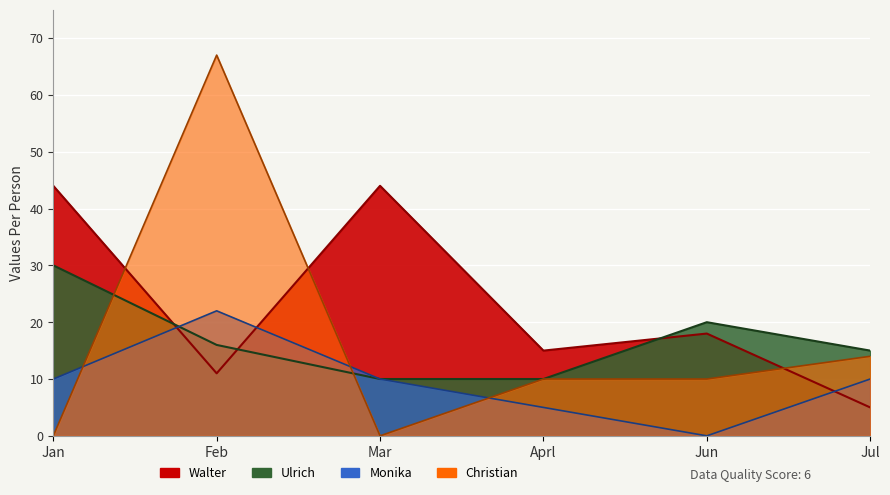

How many interior local peaks does the Walter series have?

2